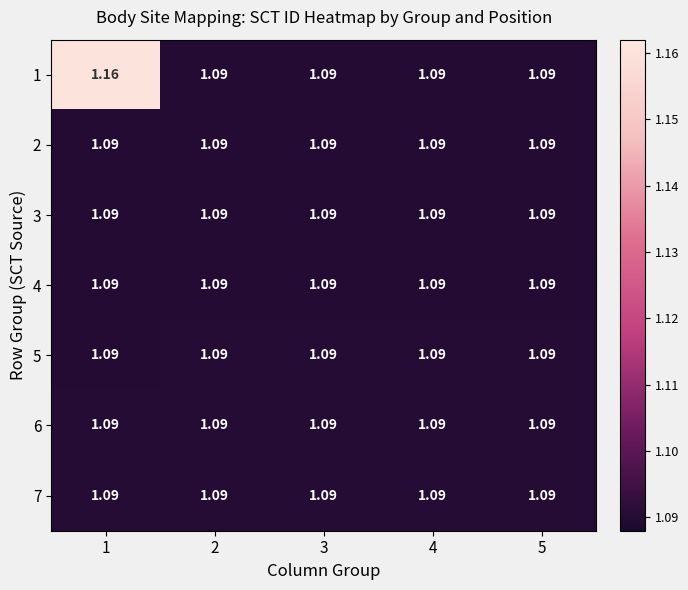

Is the value of 1 at 1 greater than the value of 4 at 4?

Yes